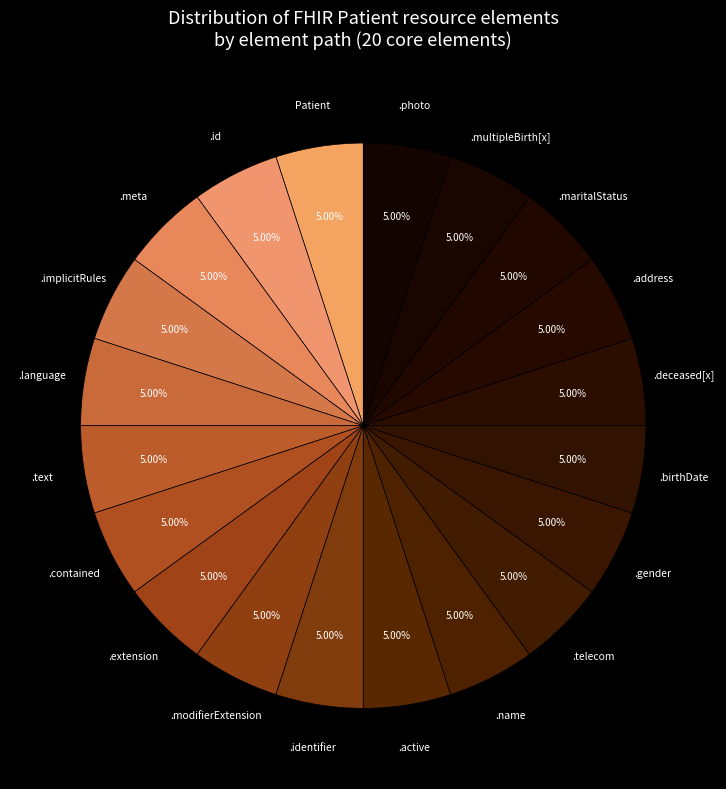

Do .photo and .name together represent more than half of the pie?

No